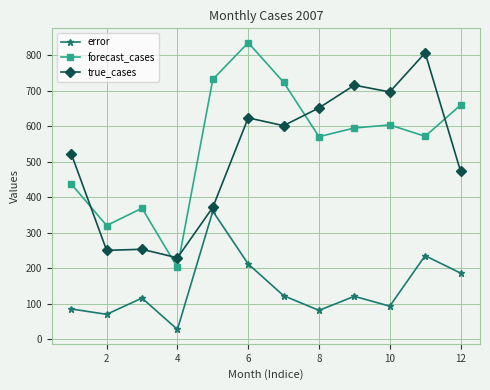

What is the difference between the second highest and second lowest values in the forecast_cases series?

411.4